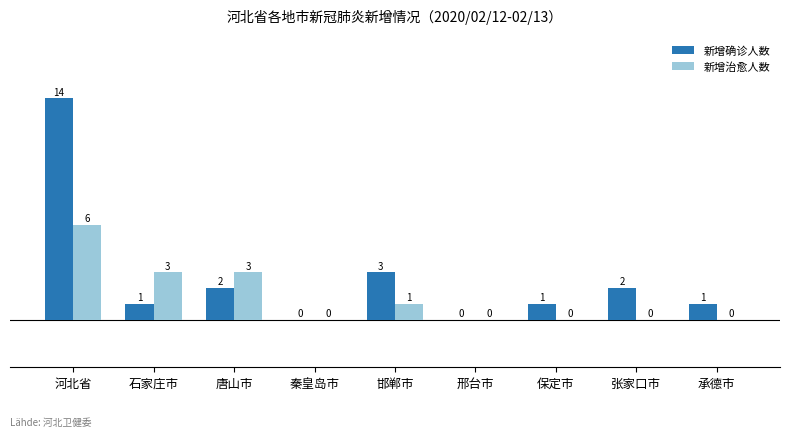

Reading right to left, list all the values displayed in this chart.

新增确诊人数: 1	2	1	0	3	0	2	1	14
新增治愈人数: 0	0	0	0	1	0	3	3	6